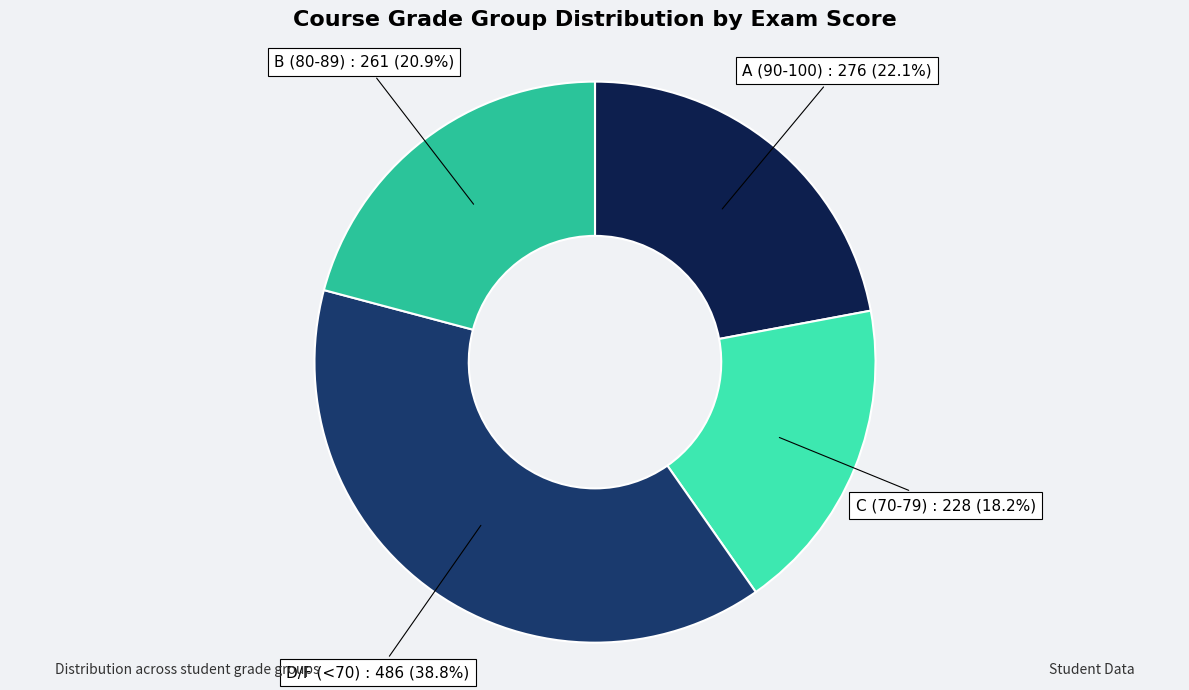

Combined, what portion of the pie is D/F (<70) and A (90-100)?

60.9%